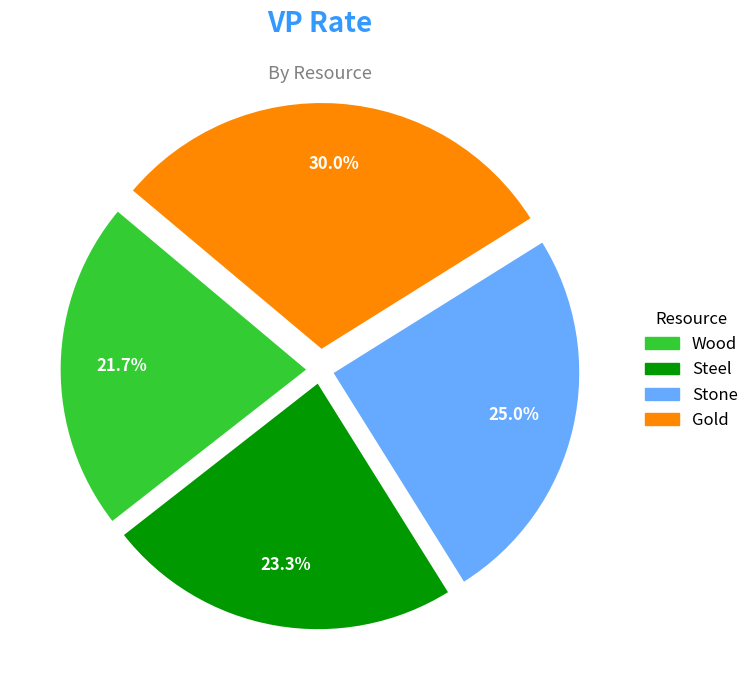

Does any single category account for the majority?

No